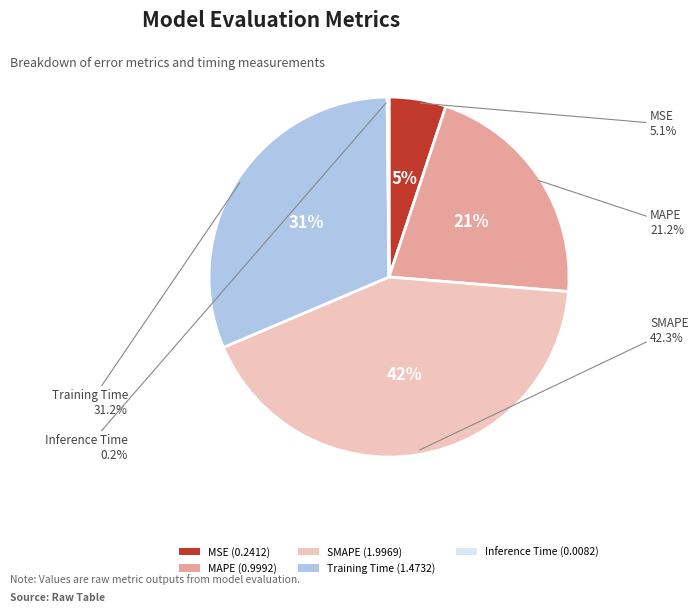

Is MAPE the majority of the pie?

No